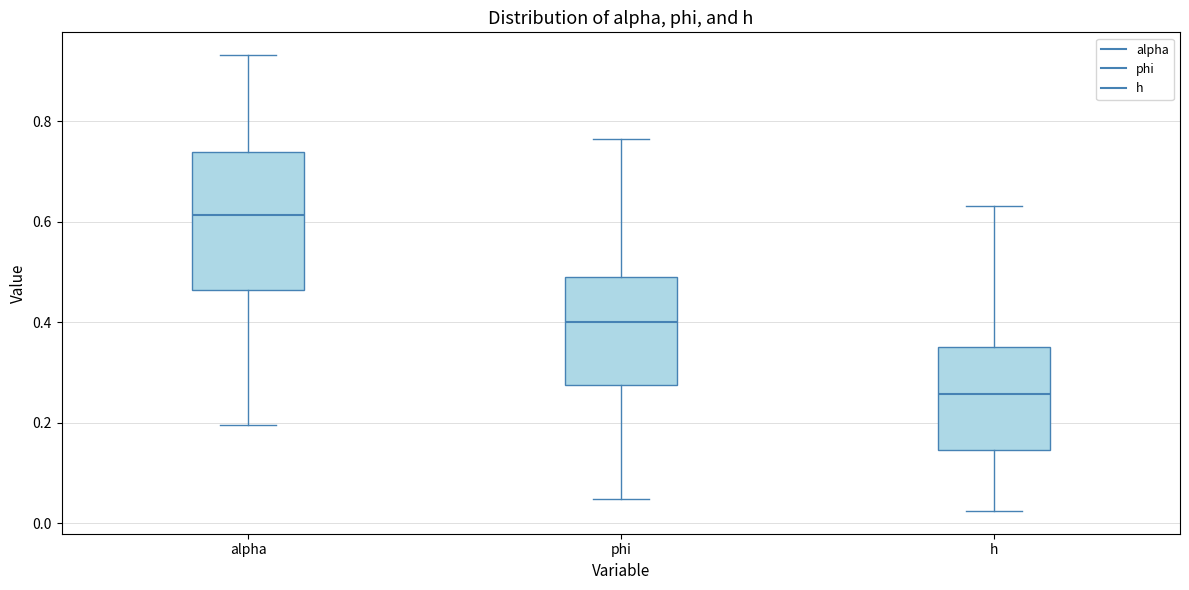

Reading left to right, read every box against the y-axis: the position of its median line, the range the box covers, and the ends of its whiskers. The values are not printed on the chart, so give them approximately, as read against the axis.

alpha: median 0.62, box 0.46 to 0.74, whiskers 0.20 to 0.94
phi: median 0.40, box 0.28 to 0.48, whiskers 0.04 to 0.76
h: median 0.26, box 0.14 to 0.34, whiskers 0.02 to 0.64